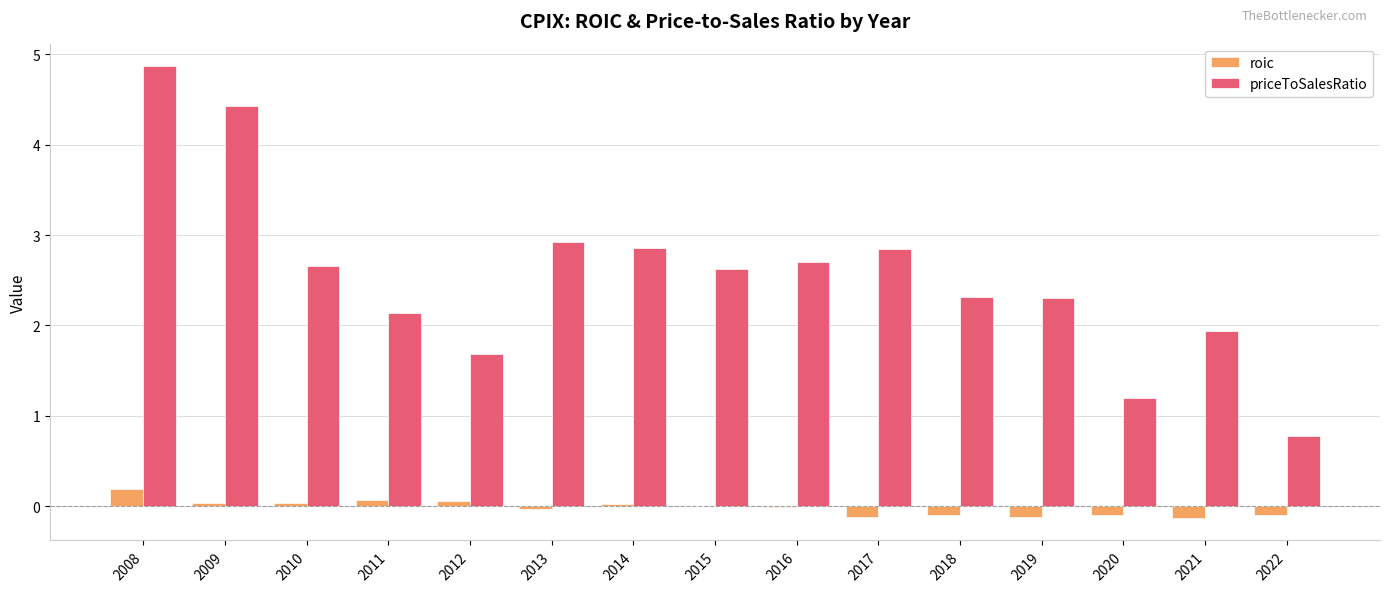

Where is priceToSalesRatio nearest to the value 2?

2021